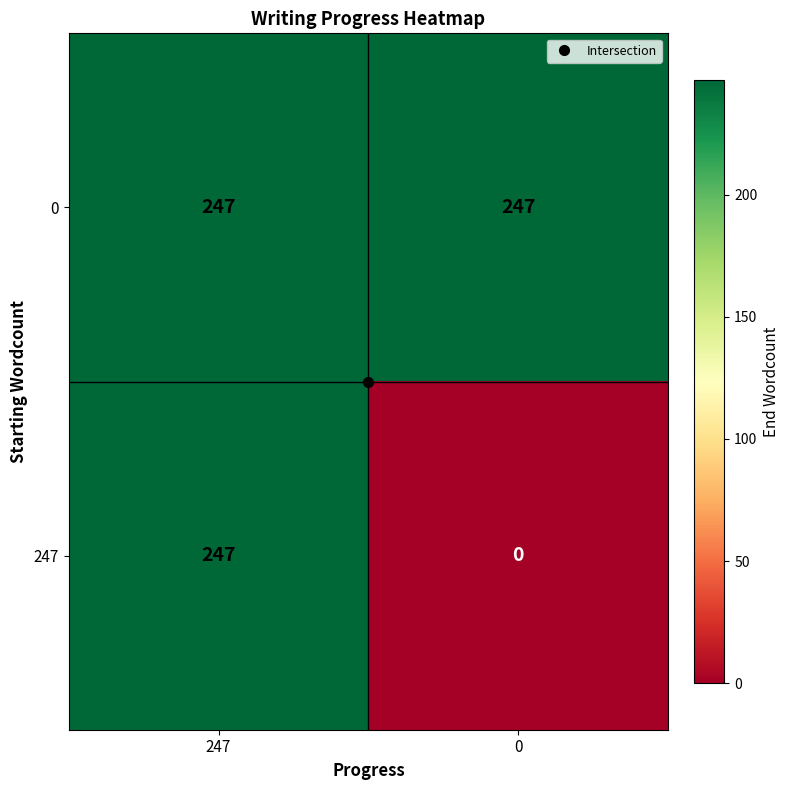

What is the maximum value shown in the chart?

247